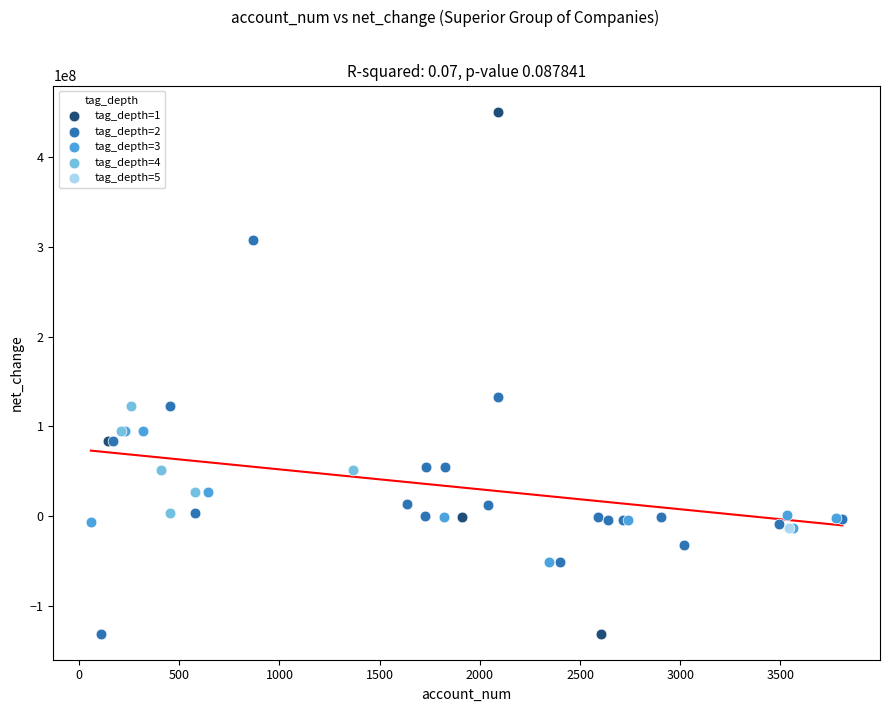

What are all the series names shown in the legend?

tag_depth=1, tag_depth=2, tag_depth=3, tag_depth=4, tag_depth=5